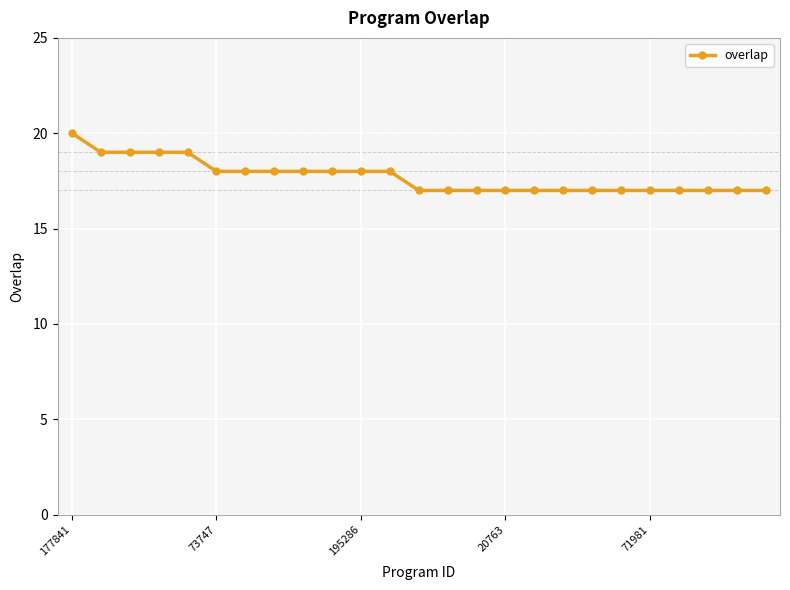

What is the difference between the maximum and minimum values?

3